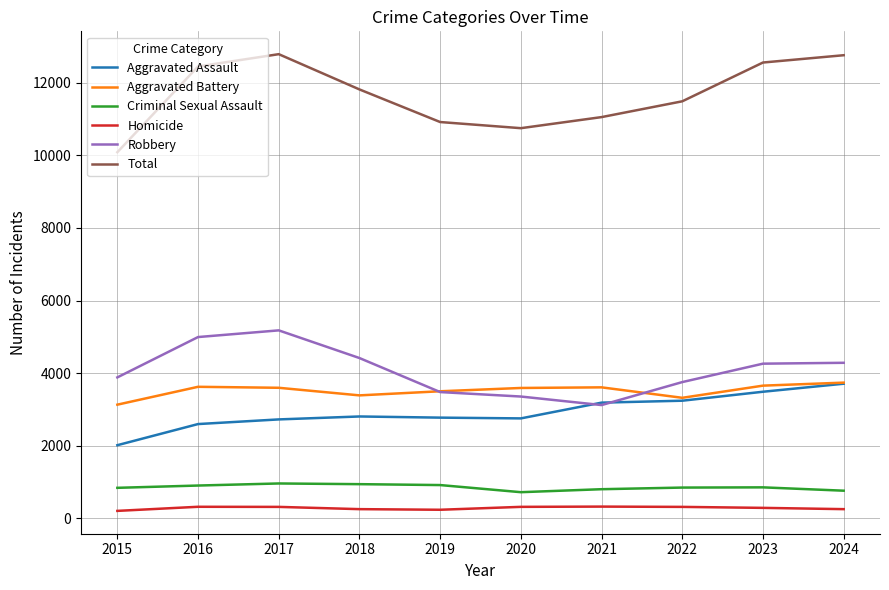

At 2018, list the series in order from largest to smallest.

Total, Robbery, Aggravated Battery, Aggravated Assault, Criminal Sexual Assault, Homicide